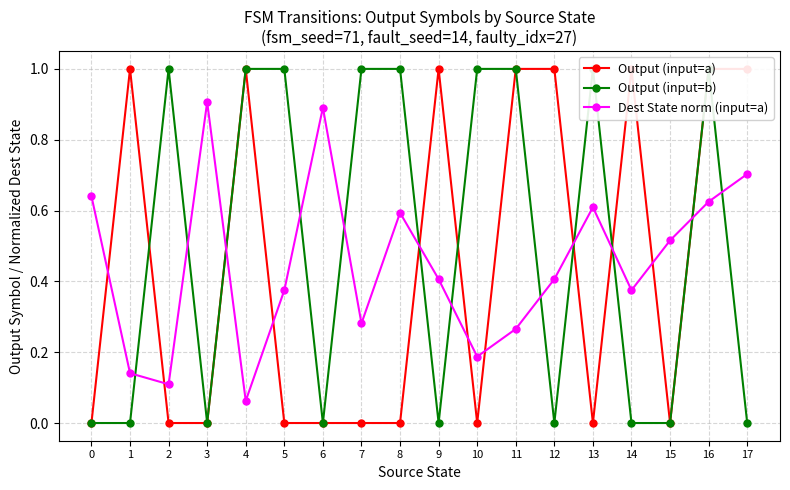

Reading left to right, transcribe all the data shown in this chart.

Output (input=a): 0=0.0	1=1.0	2=0.0	3=0.0	4=1.0	5=0.0	6=0.0	7=0.0	8=0.0	9=1.0	10=0.0	11=1.0	12=1.0	13=0.0	14=1.0	15=0.0	16=1.0	17=1.0
Output (input=b): 0=0.0	1=0.0	2=1.0	3=0.0	4=1.0	5=1.0	6=0.0	7=1.0	8=1.0	9=0.0	10=1.0	11=1.0	12=0.0	13=1.0	14=0.0	15=0.0	16=1.0	17=0.0
Dest State norm (input=a): 0=0.6	1=0.1	2=0.1	3=0.9	4=0.1	5=0.4	6=0.9	7=0.3	8=0.6	9=0.4	10=0.2	11=0.3	12=0.4	13=0.6	14=0.4	15=0.5	16=0.6	17=0.7